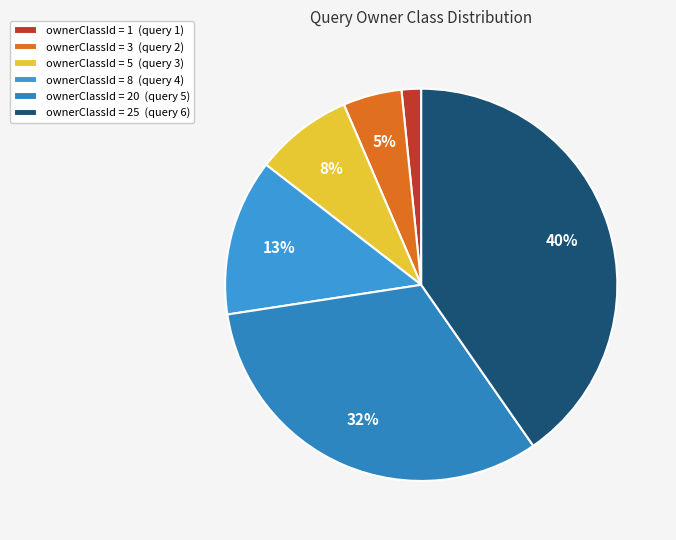

What is the smallest slice in the pie chart?

ownerClassId = 1 (query 1)